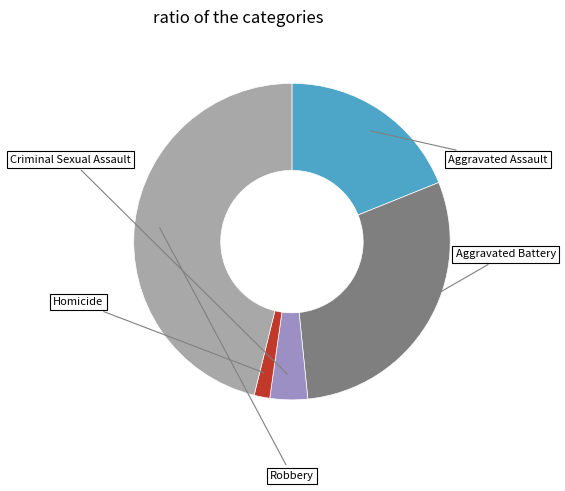

How many slices are in this pie chart?

5